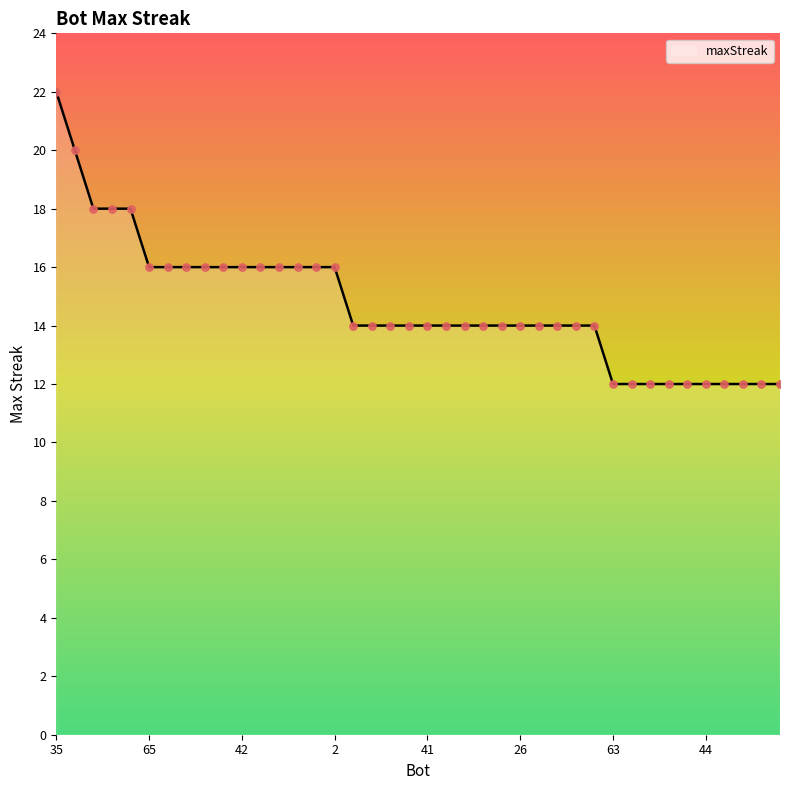

What is the greatest value displayed?

22